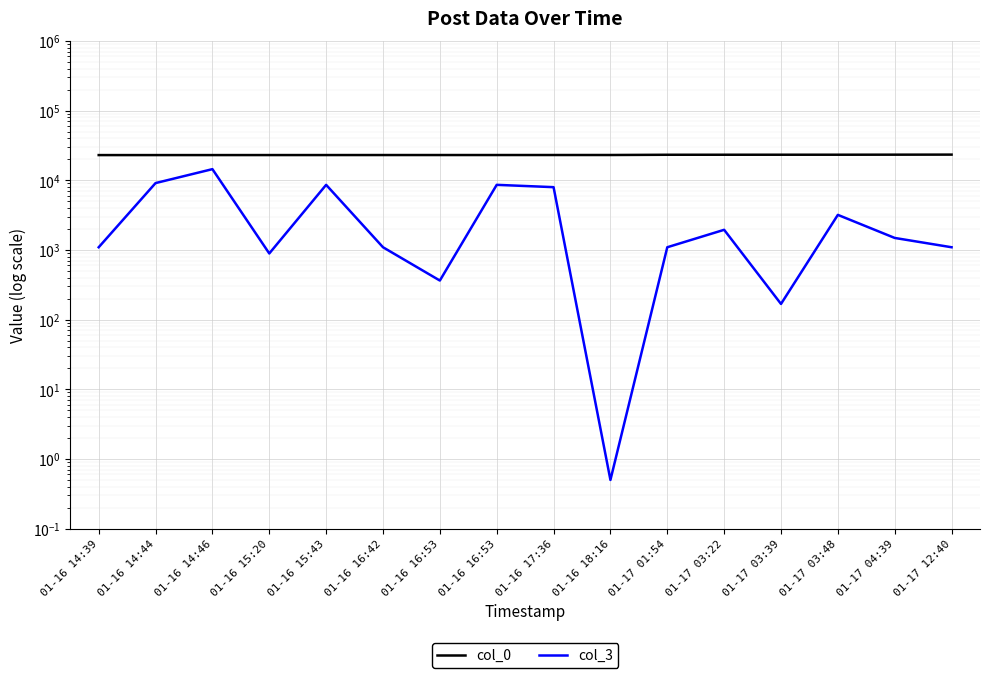

What is the average value of the col_3 series?

3824.0